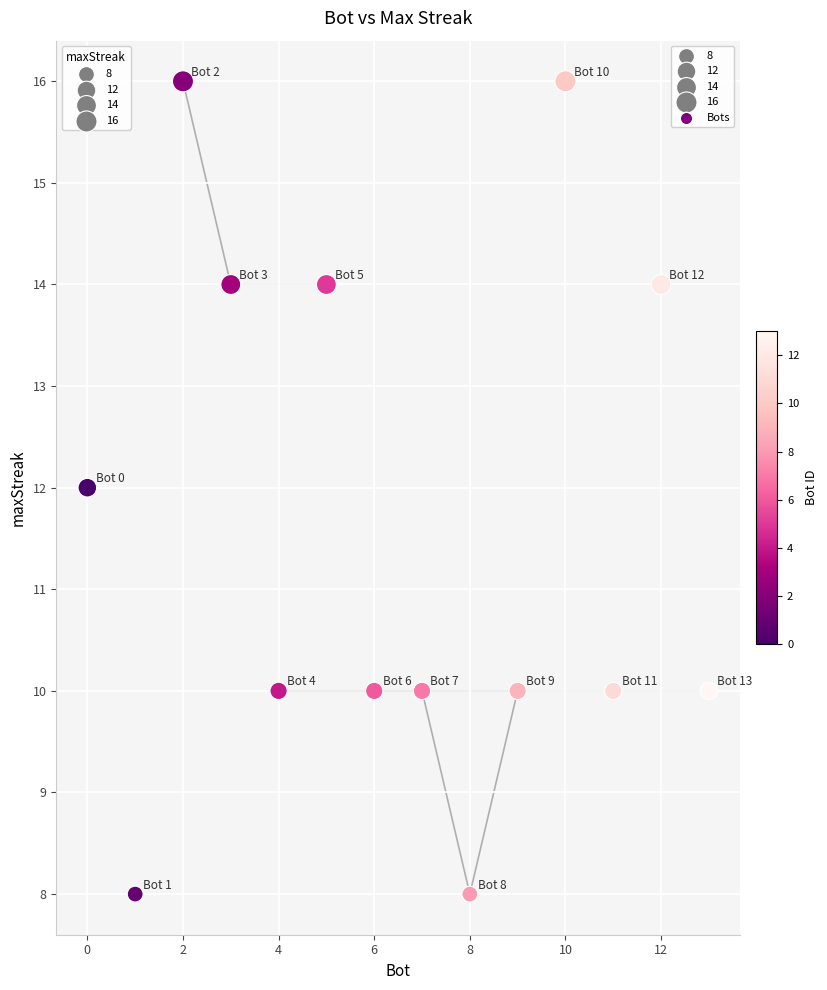

What is the range of Y values (max minus min)?

8